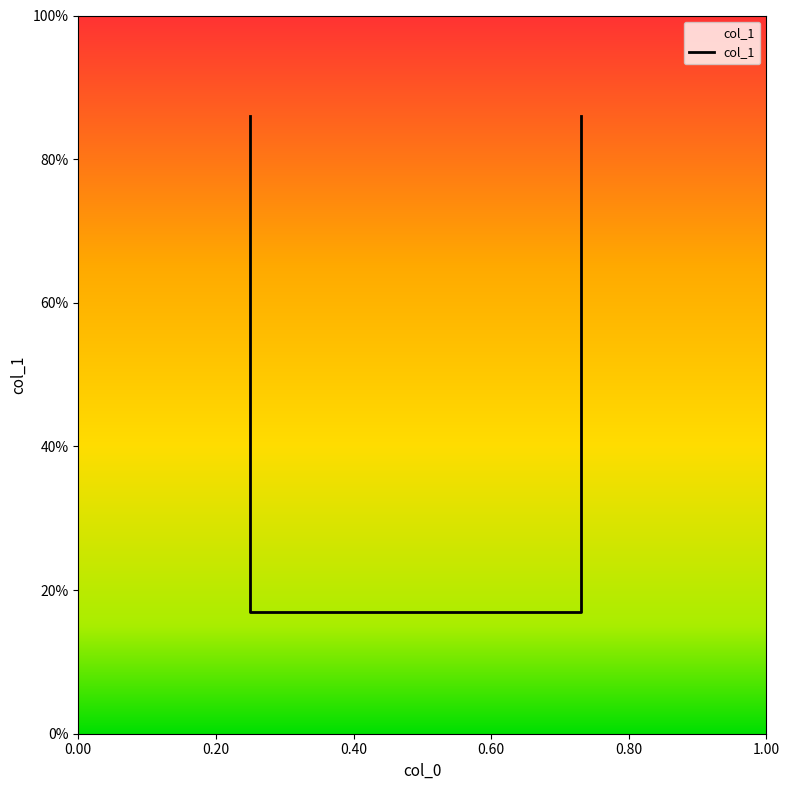

True or false: the data has more than 1 interior local peaks.

False